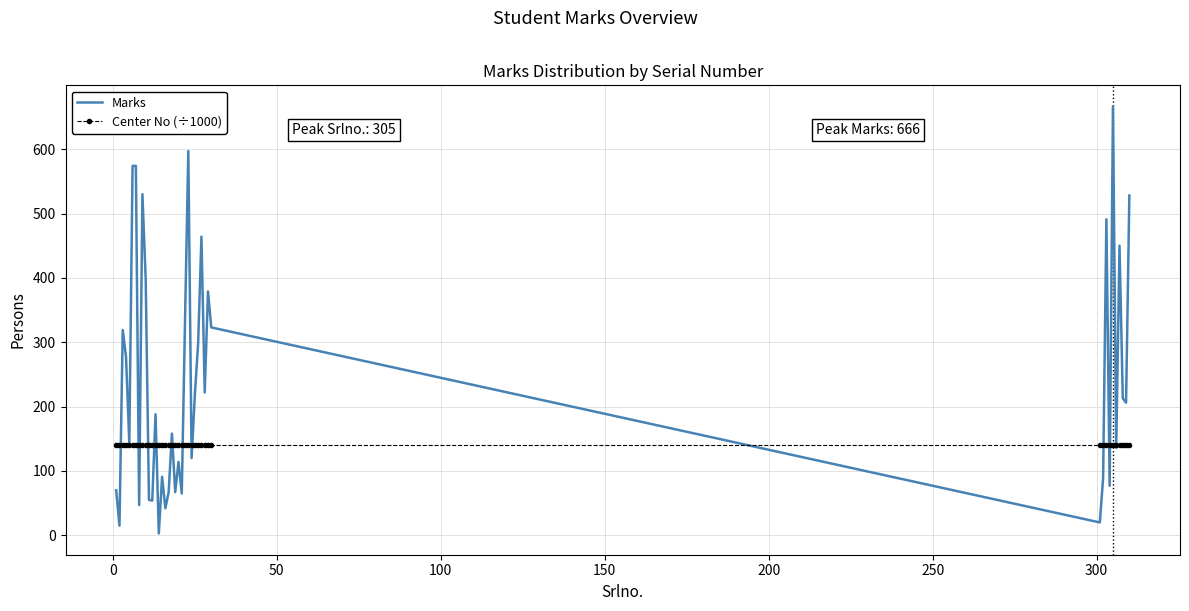

What is the average value of the Center No (÷1000) series?

140.2